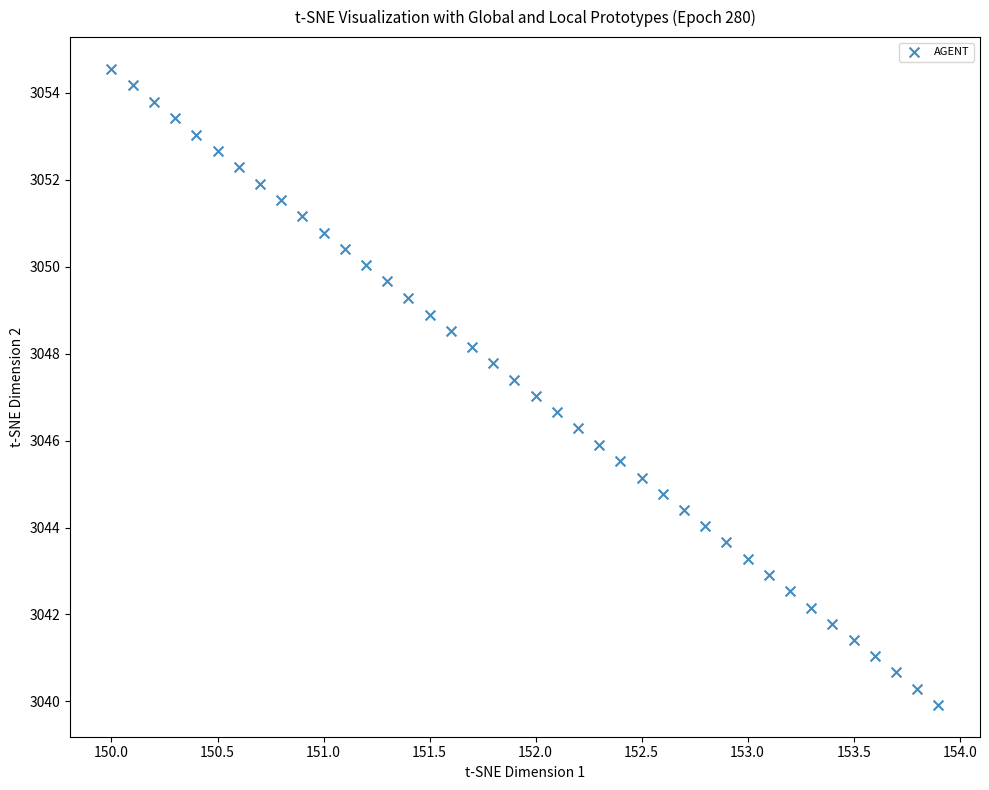

What is the range of Y values (max minus min)?

14.6